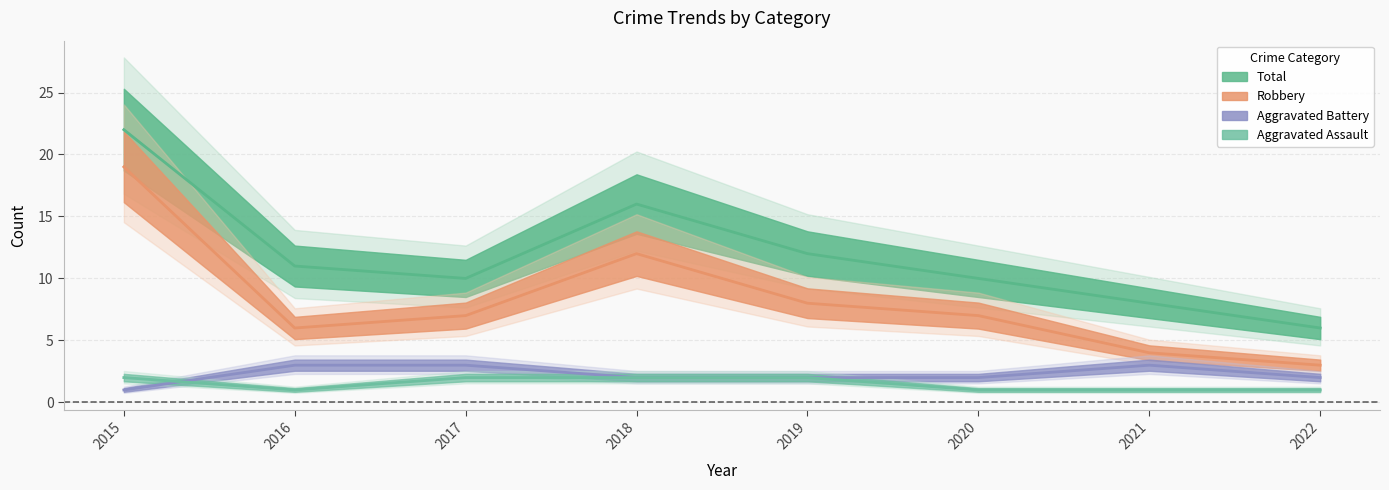

How many interior local peaks does the Aggravated Battery series have?

1